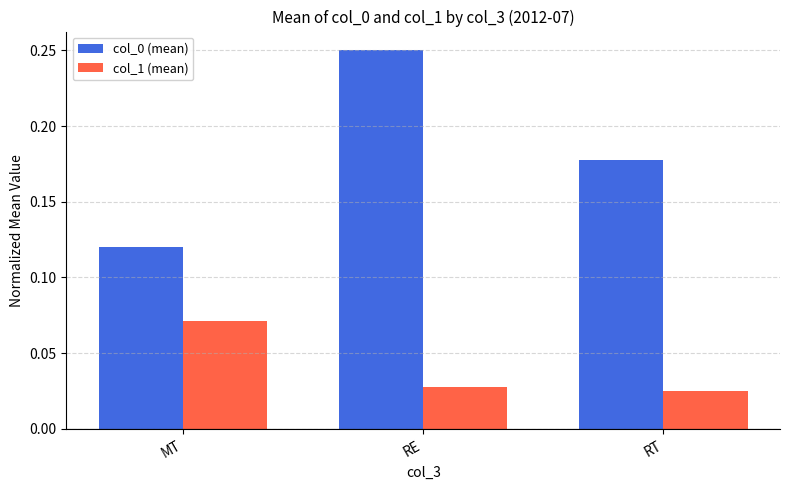

Count the col_1 (mean) values in the range 0 to 1.

3